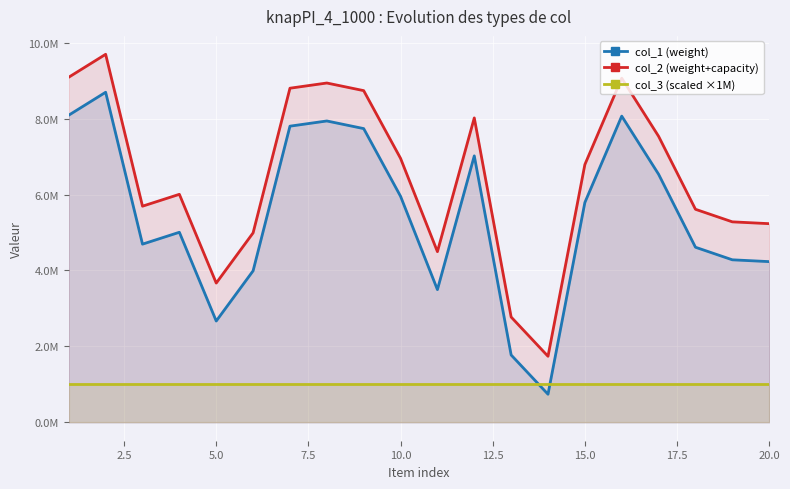

What is the greatest value displayed?

9696140